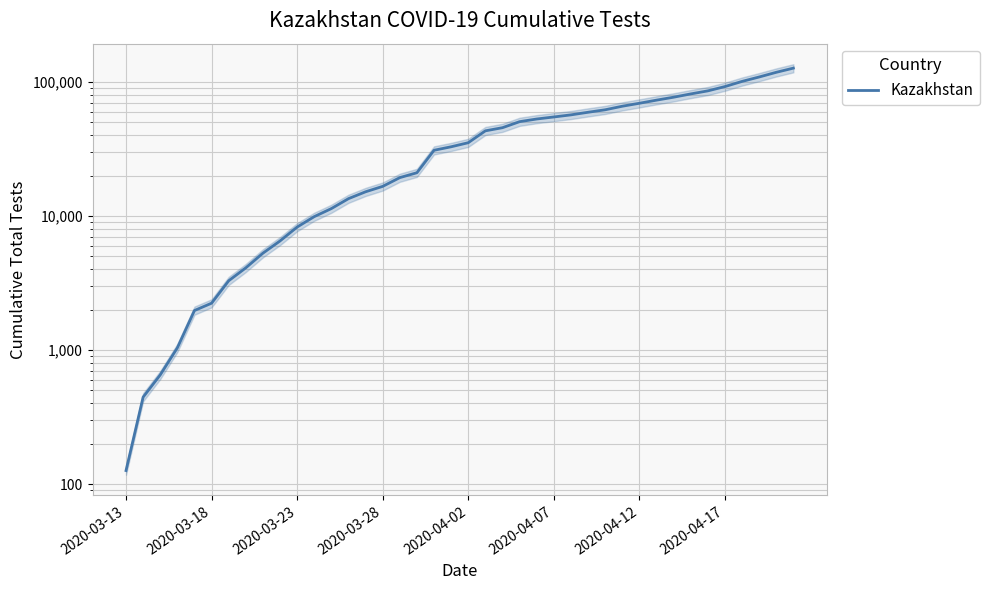

The value at 2020-04-17 is 20562. True or false?

False